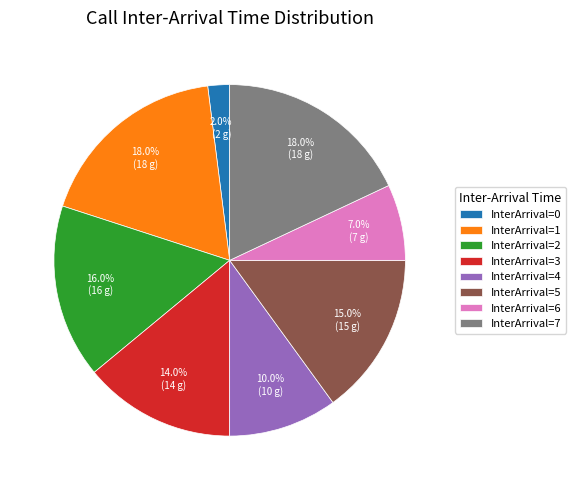

Is there a majority slice in this chart?

No